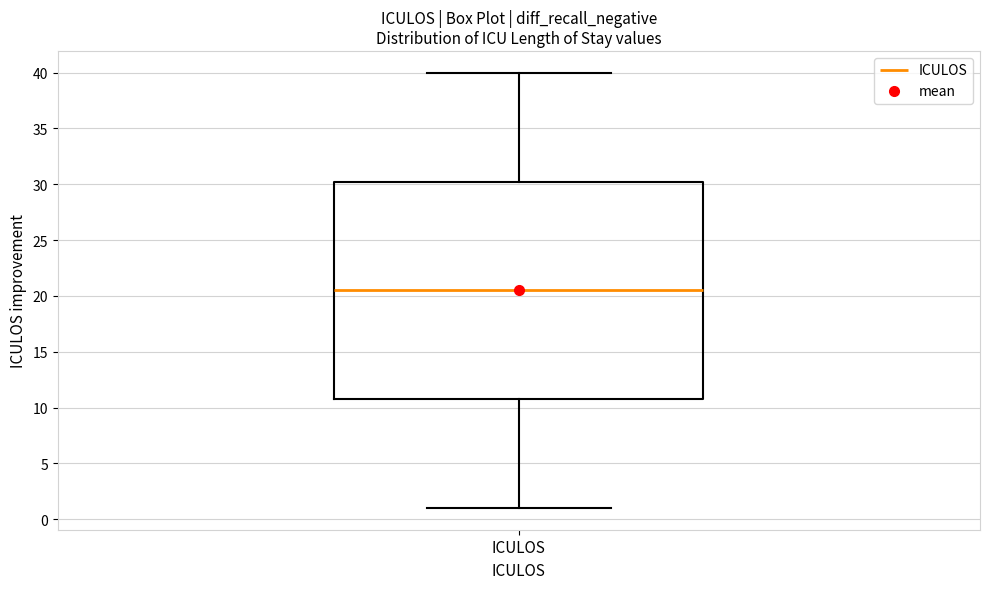

Read this box plot against the y-axis: the position of the median line, the range covered by the box, and the ends of both whiskers. The values are not printed on the chart, so give them approximately, as read against the axis.

median 20.5, box 11.0 to 30.5, whiskers 1.0 to 40.0